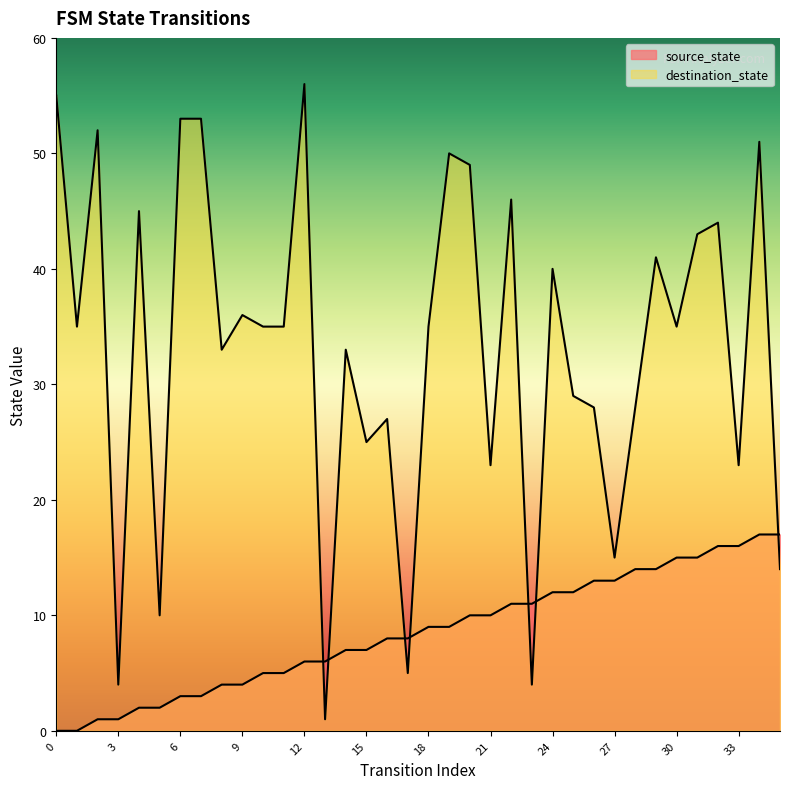

Where do destination_state and source_state first cross each other?

12 and 13